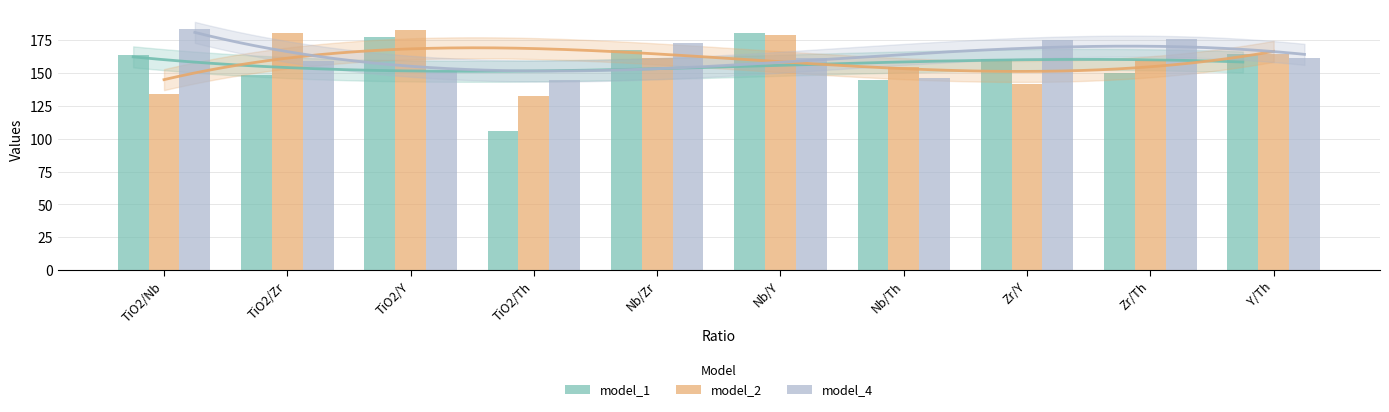

True or false: model_4 has a value of 176 at Zr/Th.

True